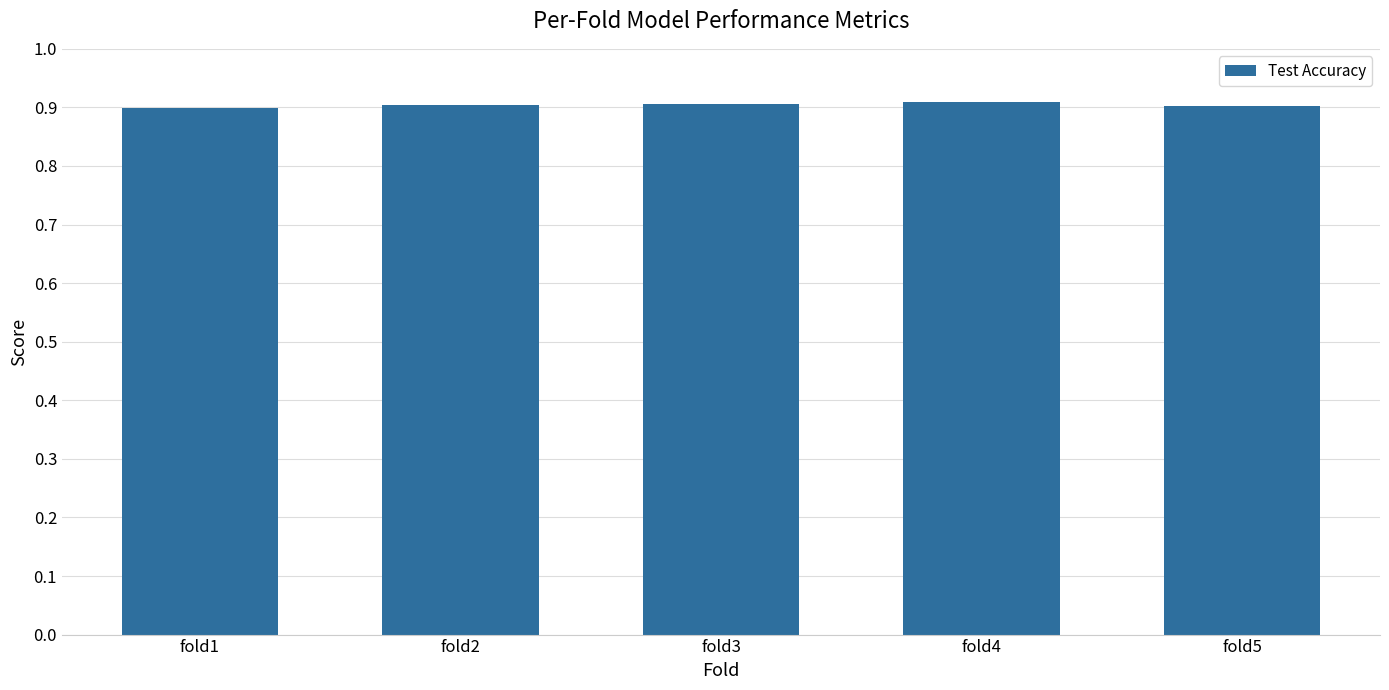

What value does the data have at fold1?

0.9